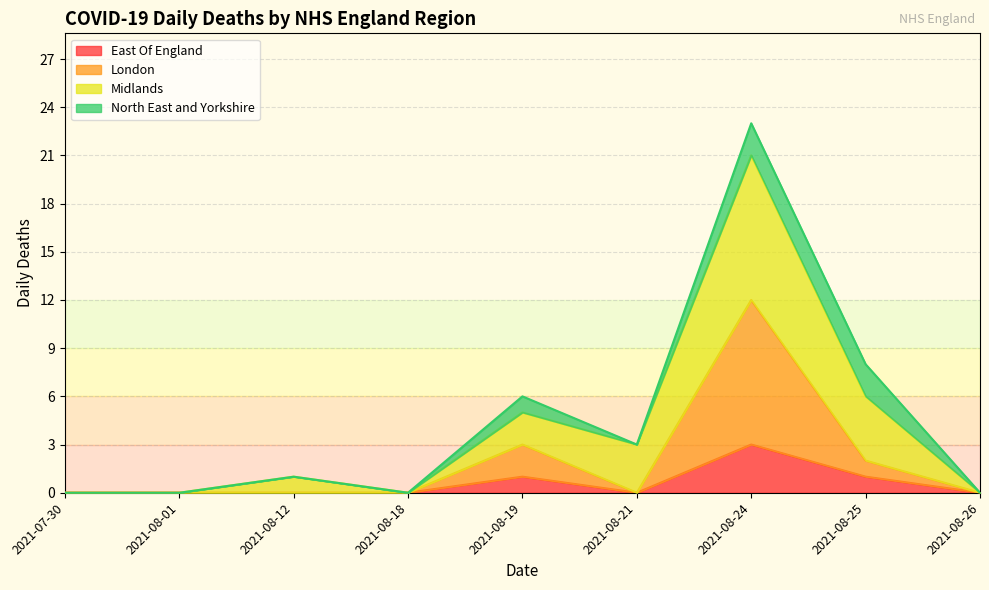

Is the value of London at 2021-07-30 greater than the value of East Of England at 2021-08-21?

No